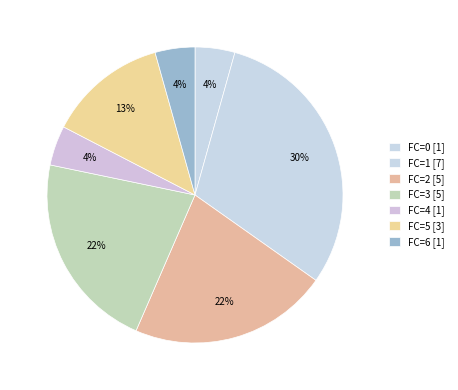

Which slice is the largest?

FC=1